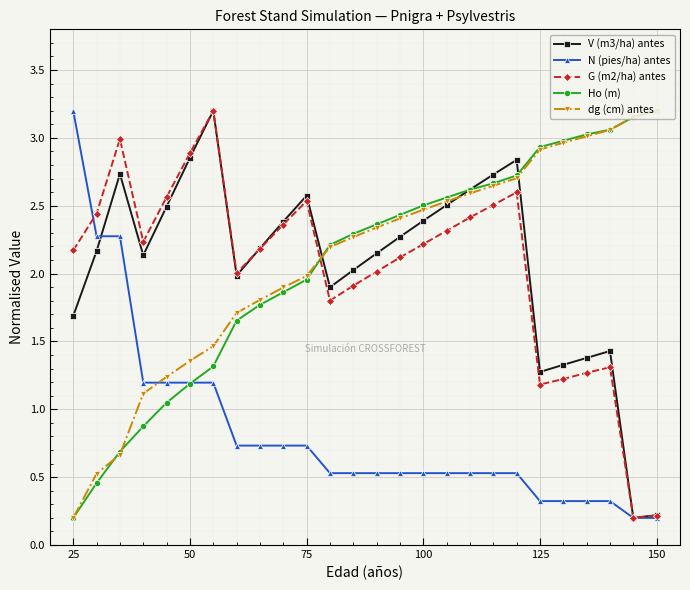

Which series ends up on top after the final intersection of dg (cm) antes and N (pies/ha) antes?

dg (cm) antes